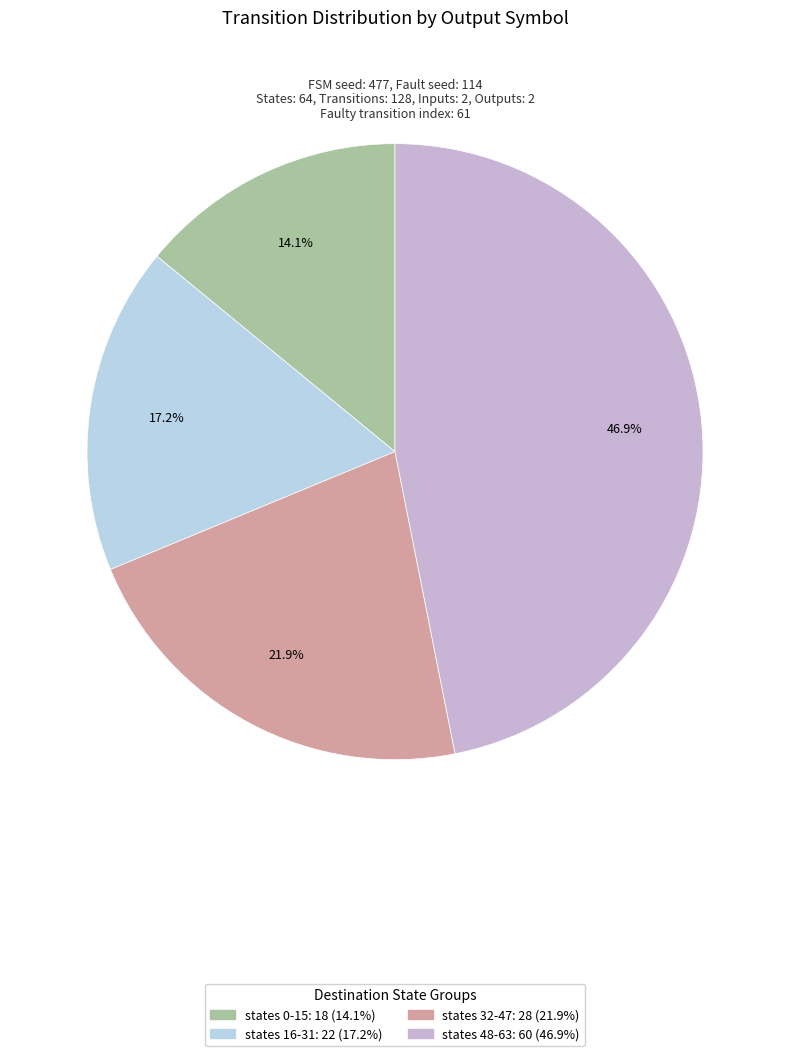

Is there any slice that represents more than half of the pie?

No